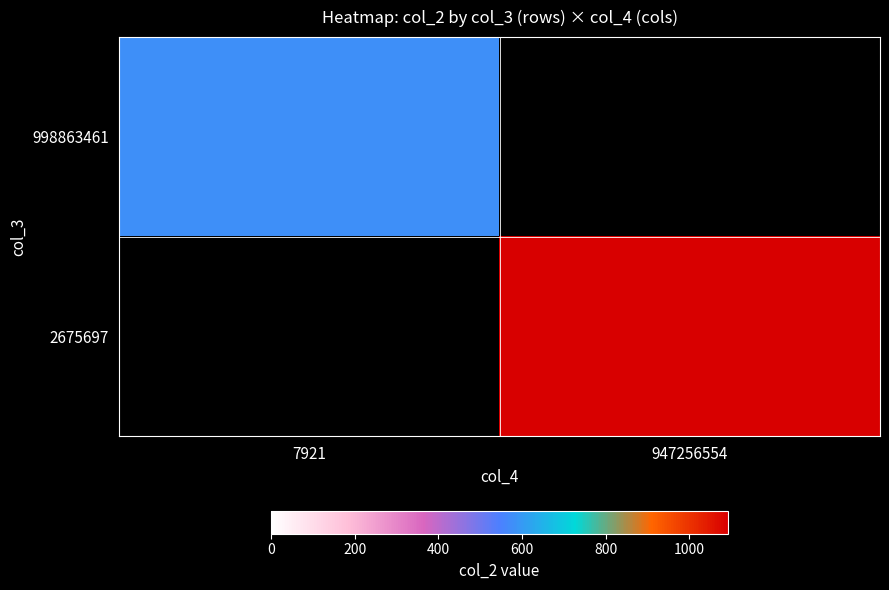

What is the minimum value shown in the chart?

579.1